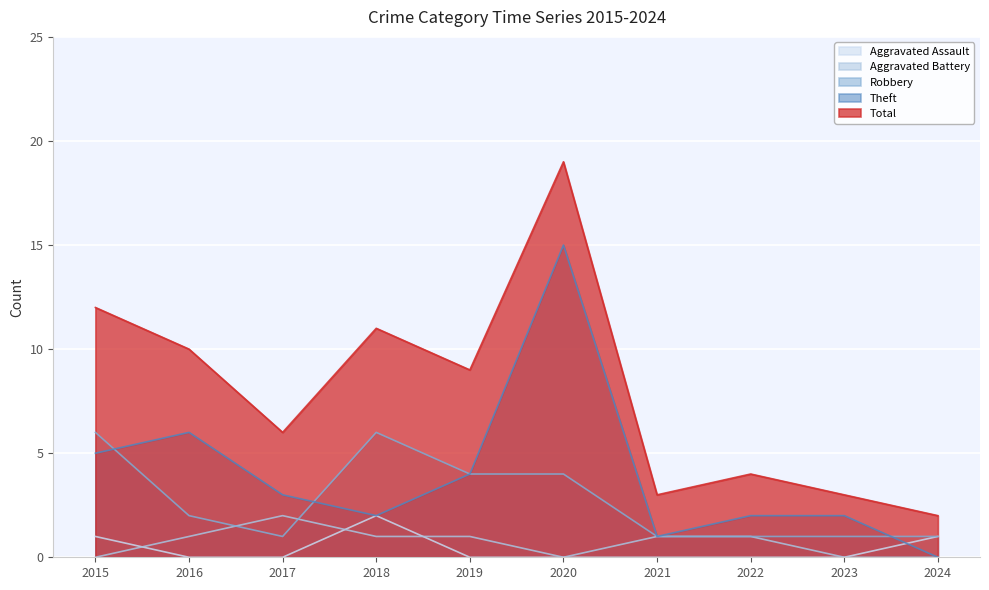

Is it true that Robbery equals 6 at 2015?

True